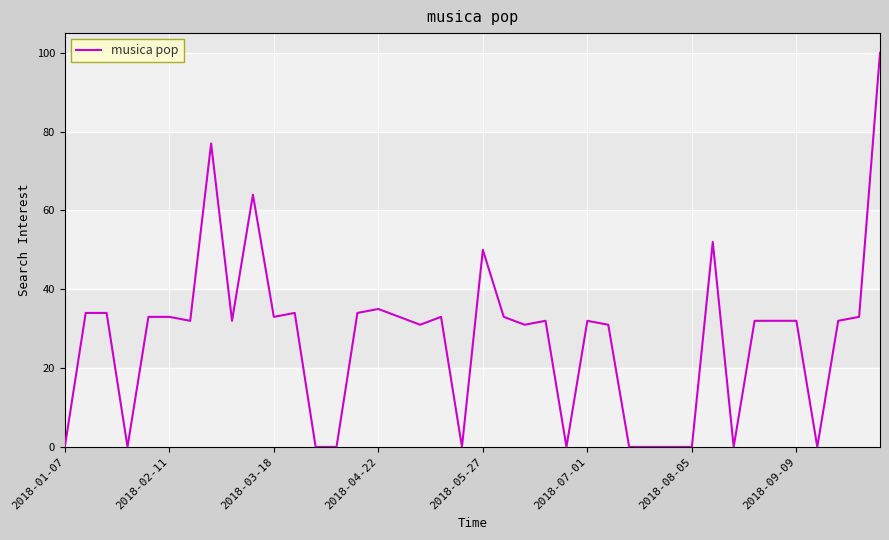

What is the difference between the maximum and minimum values?

100